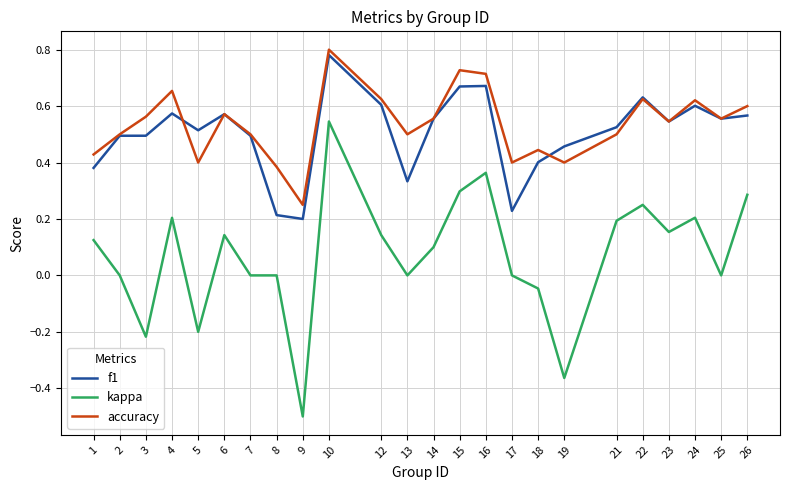

True or false: f1 and kappa cross at least once.

False